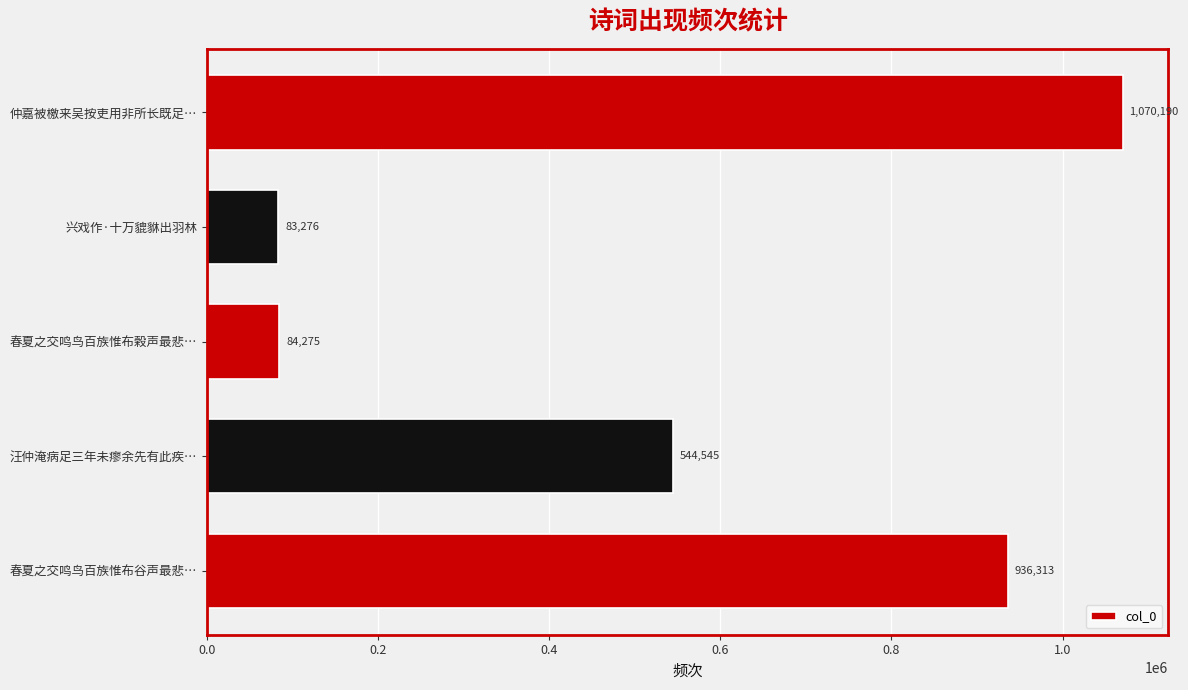

How many series are shown in this chart?

1